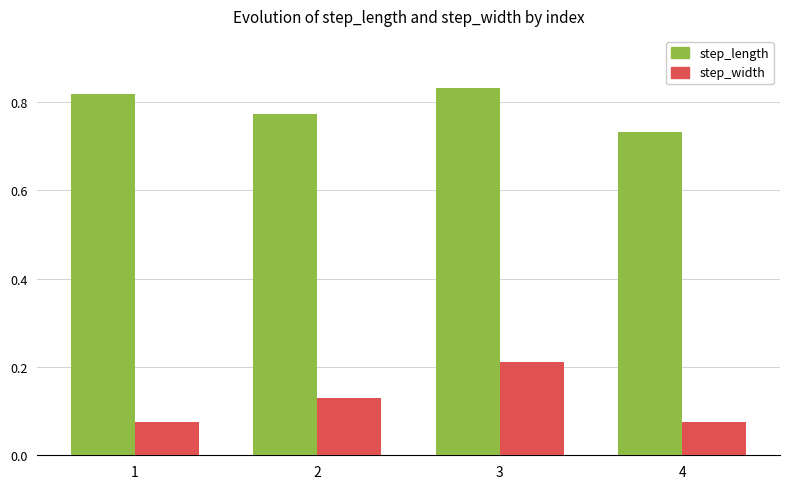

True or false: step_width has a value of 0.0 at 4.

False